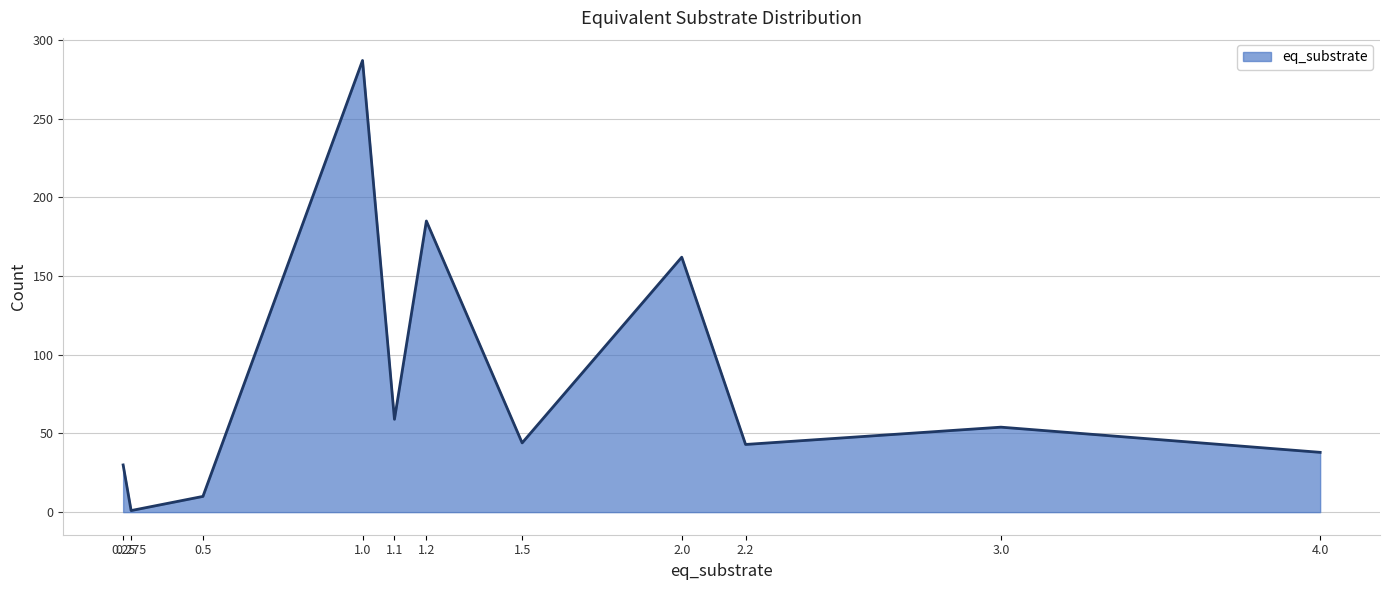

What is the change in value from 1.0 to 3.0?

-233